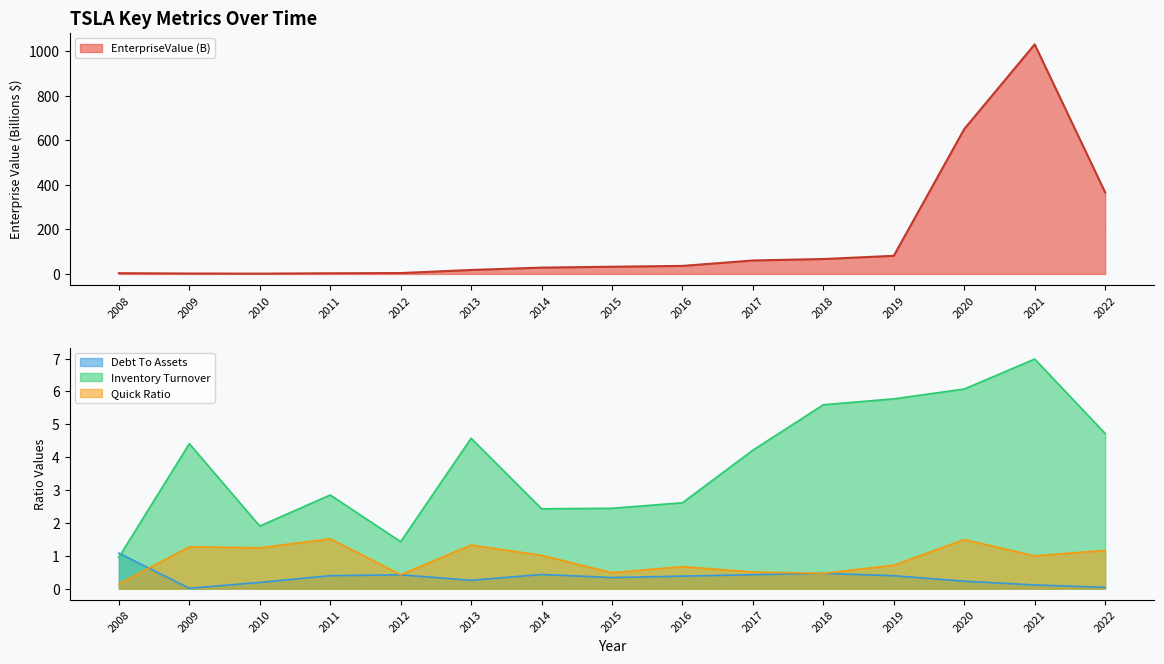

At 2011, list the series in order from largest to smallest.

EnterpriseValue, inventoryTurnover, quickRatio, debtToAssets